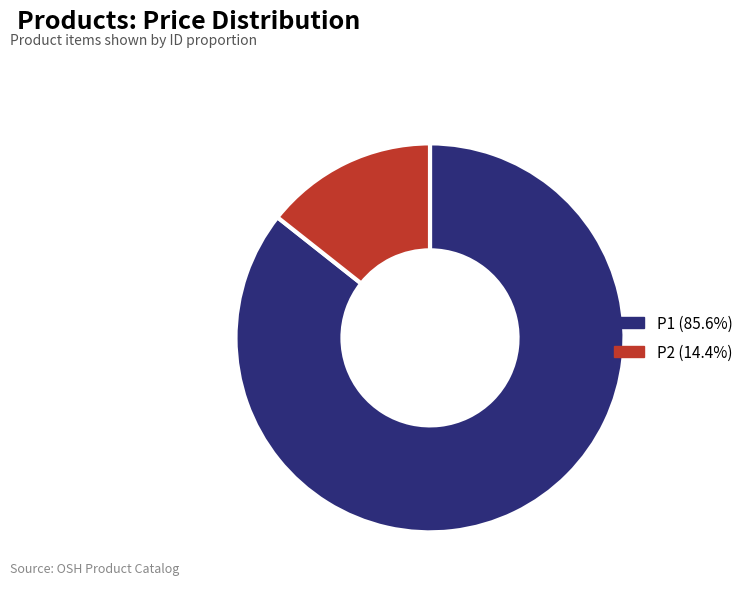

Does P2 represent more than half of the total?

No